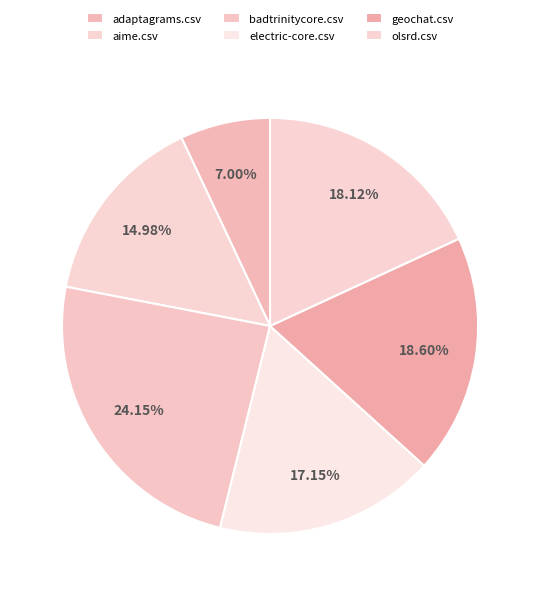

Do geochat.csv and electric-core.csv together represent more than half of the pie?

No